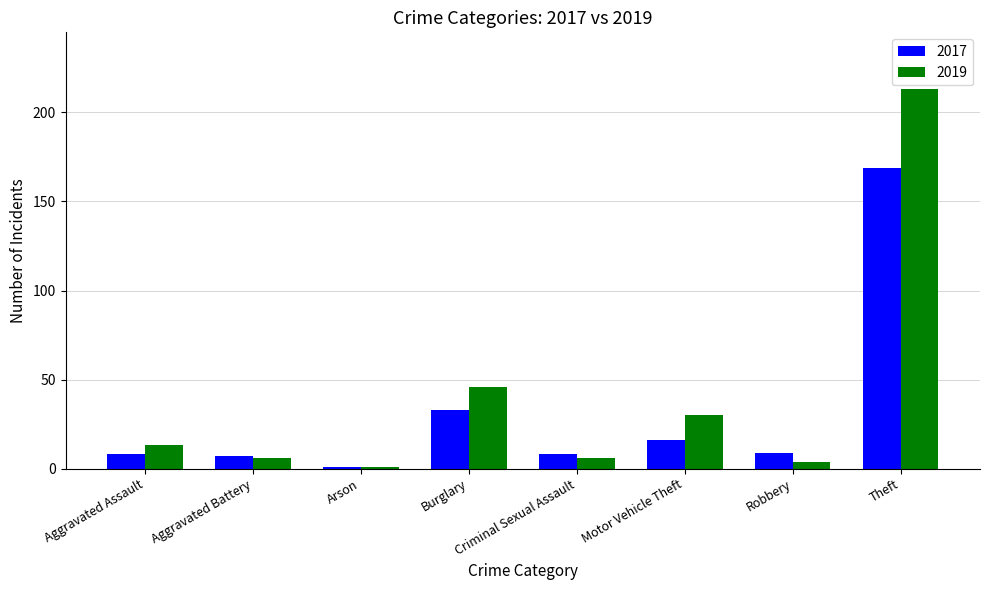

What is the total value across all series at Criminal Sexual Assault?

14